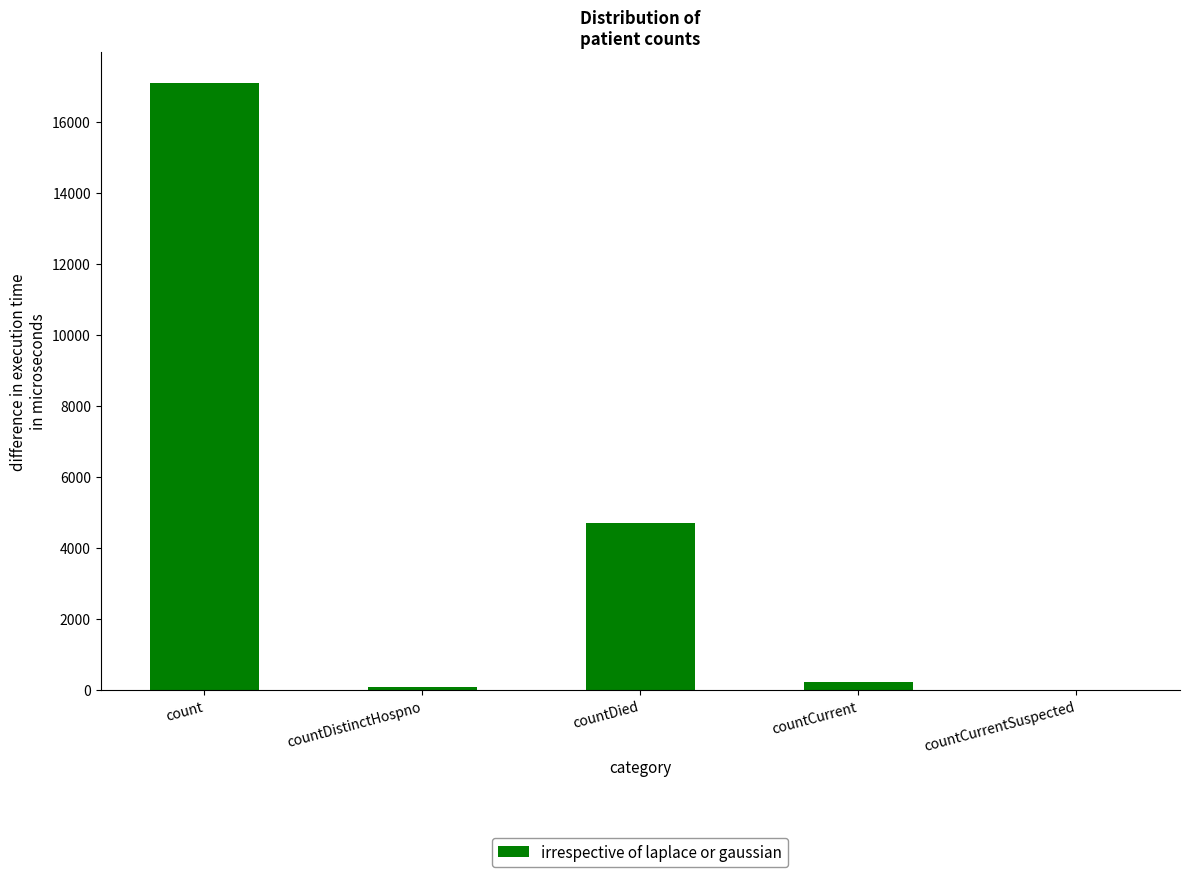

Where does the data first go above 216?

count